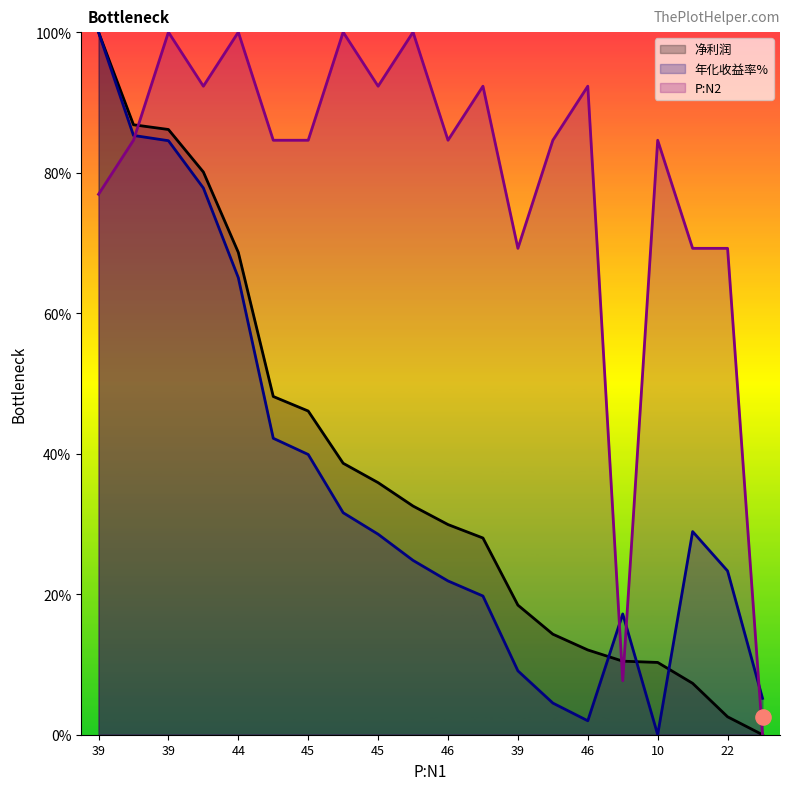

Which series contains the highest Y value?

净利润